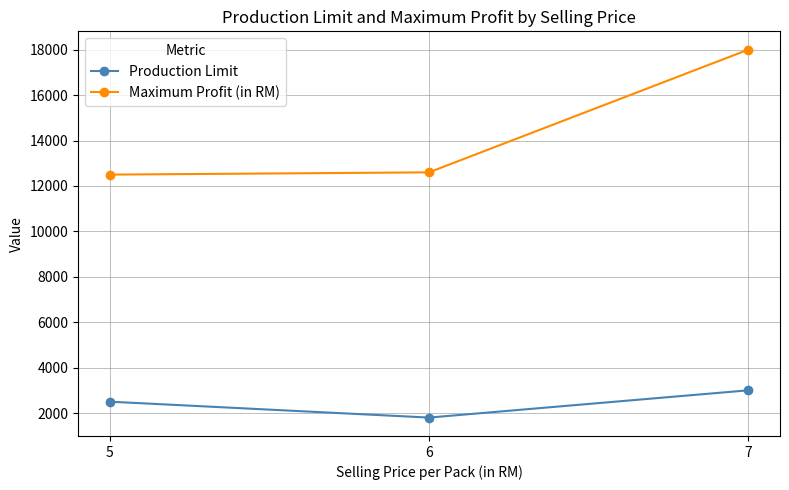

What is the sum of all Maximum Profit (in RM) values?

43100